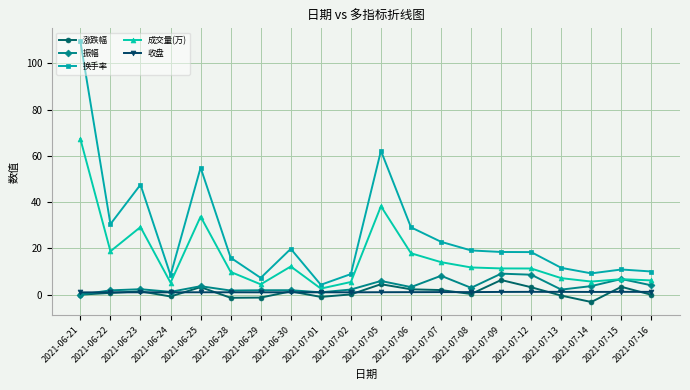

Which series has the largest total across all categories?

换手率